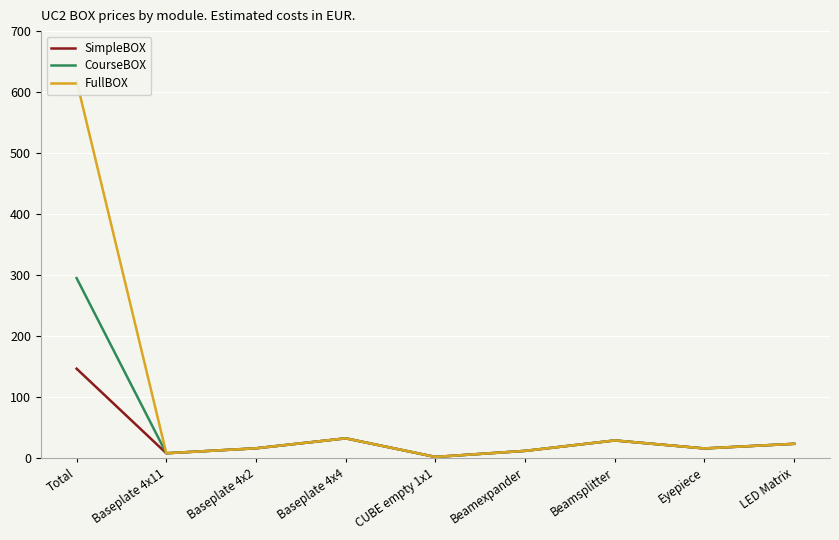

What is the label of the 7th point from the left?

Beamsplitter